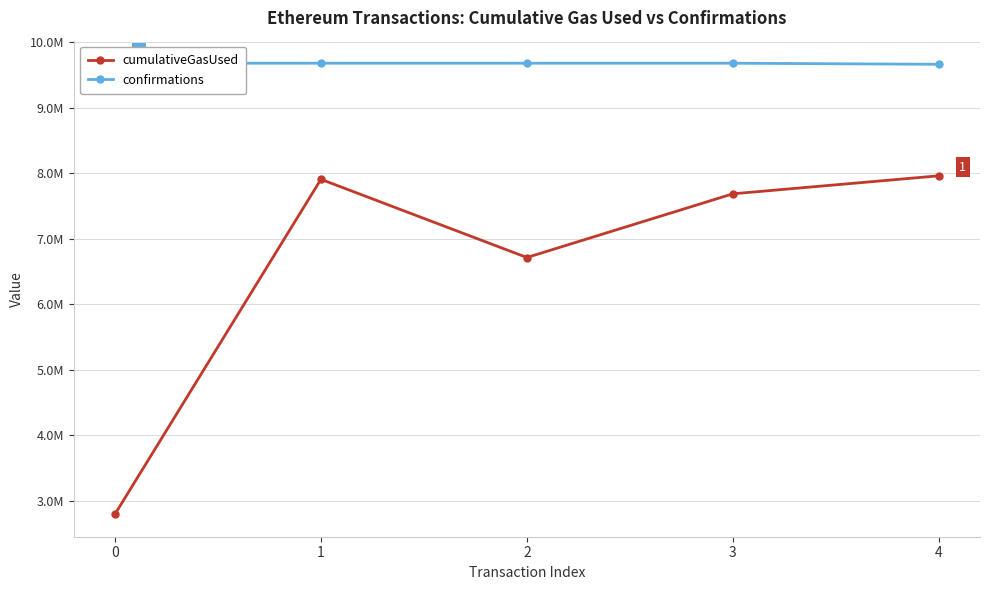

Between 0 and 1, which series saw the biggest shift?

cumulativeGasUsed